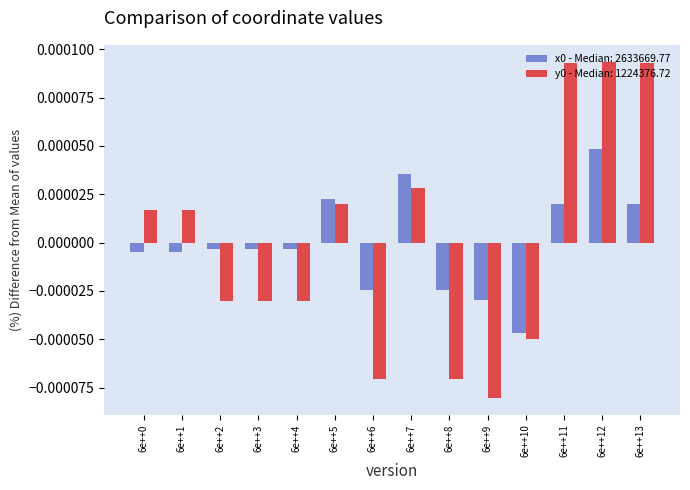

At which category does the chart reach its minimum across all series?

6e++9